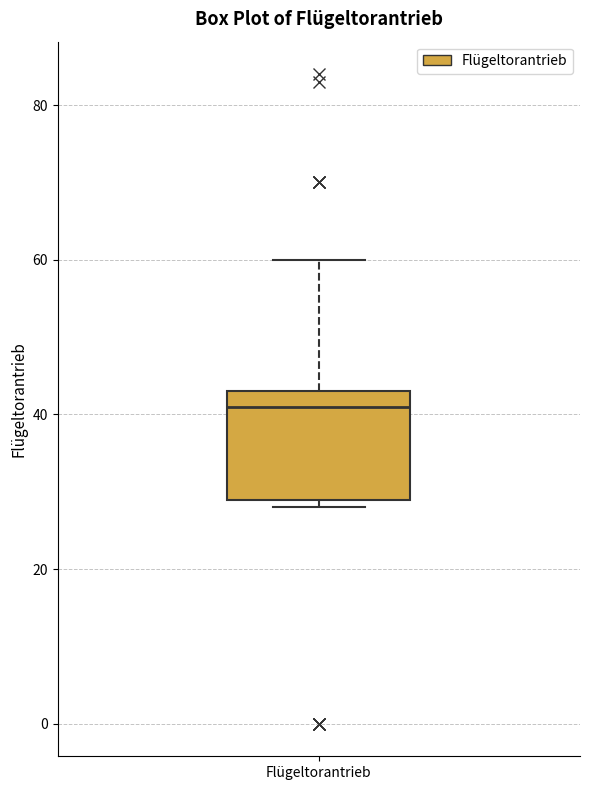

Read this box plot against the y-axis: the position of the median line, the range covered by the box, and the ends of both whiskers. The values are not printed on the chart, so give them approximately, as read against the axis.

median 42, box 30 to 44, whiskers 28 to 60